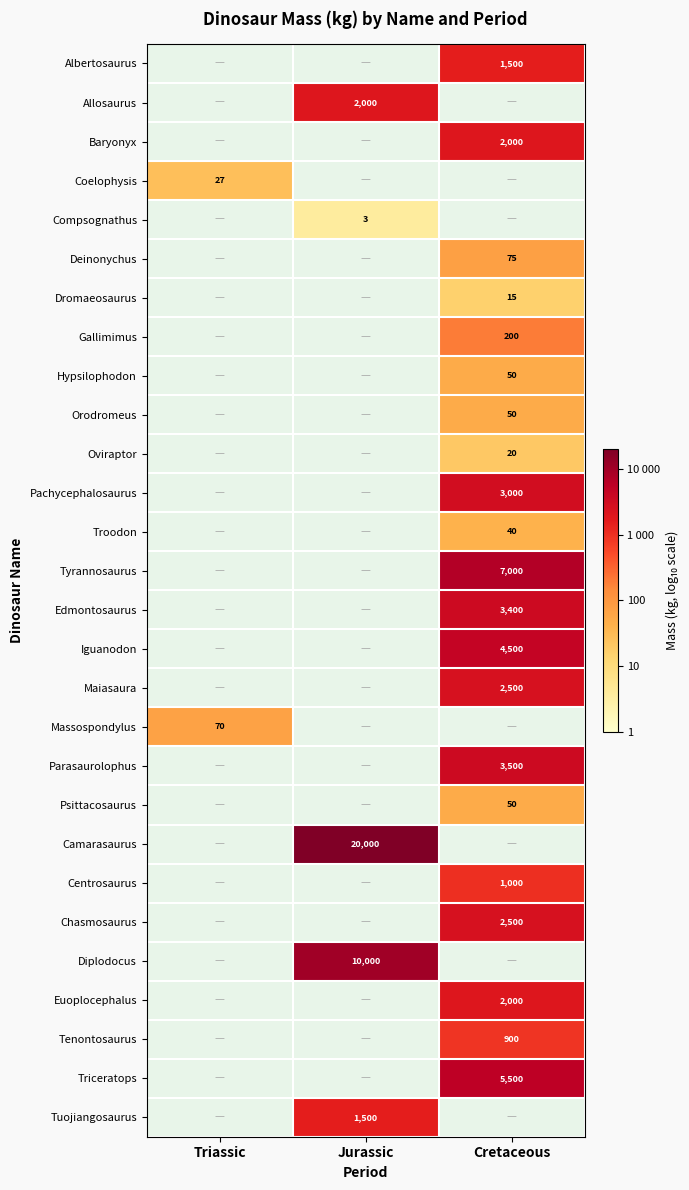

The value of Pachycephalosaurus at Cretaceous is 1.1. True or false?

False